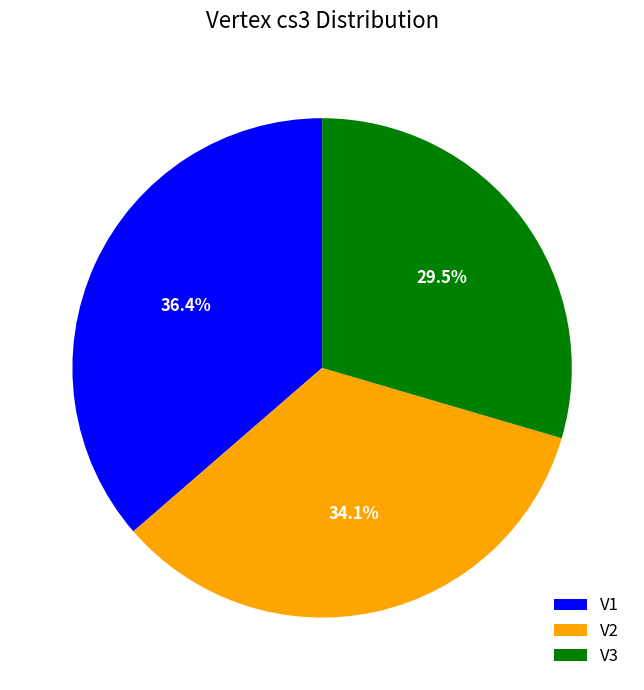

To the nearest percent, what is the average slice percentage?

33%